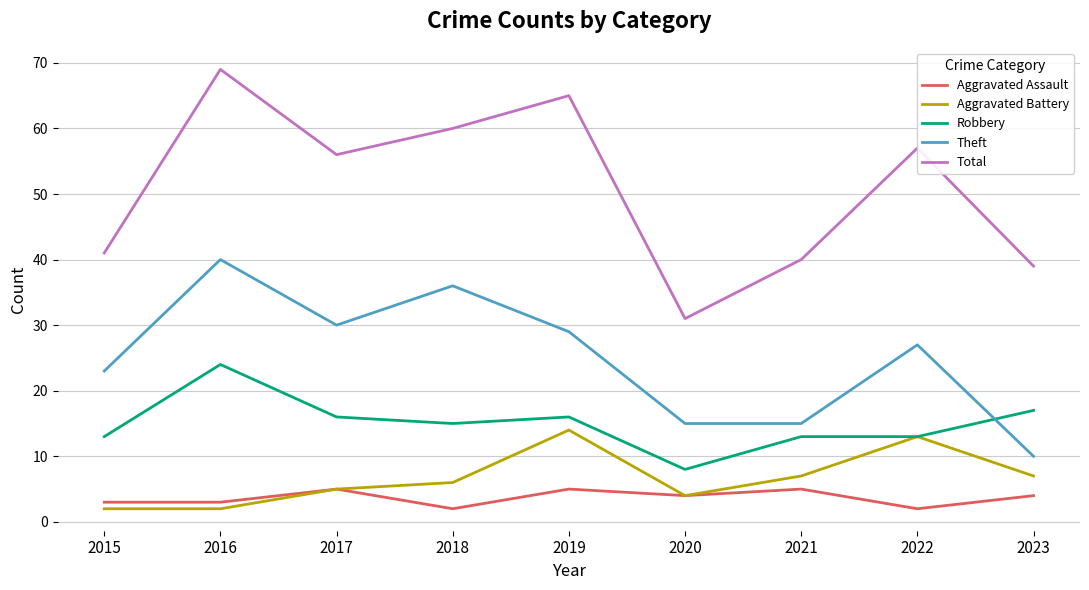

Which label corresponds to the largest value in the chart?

2016